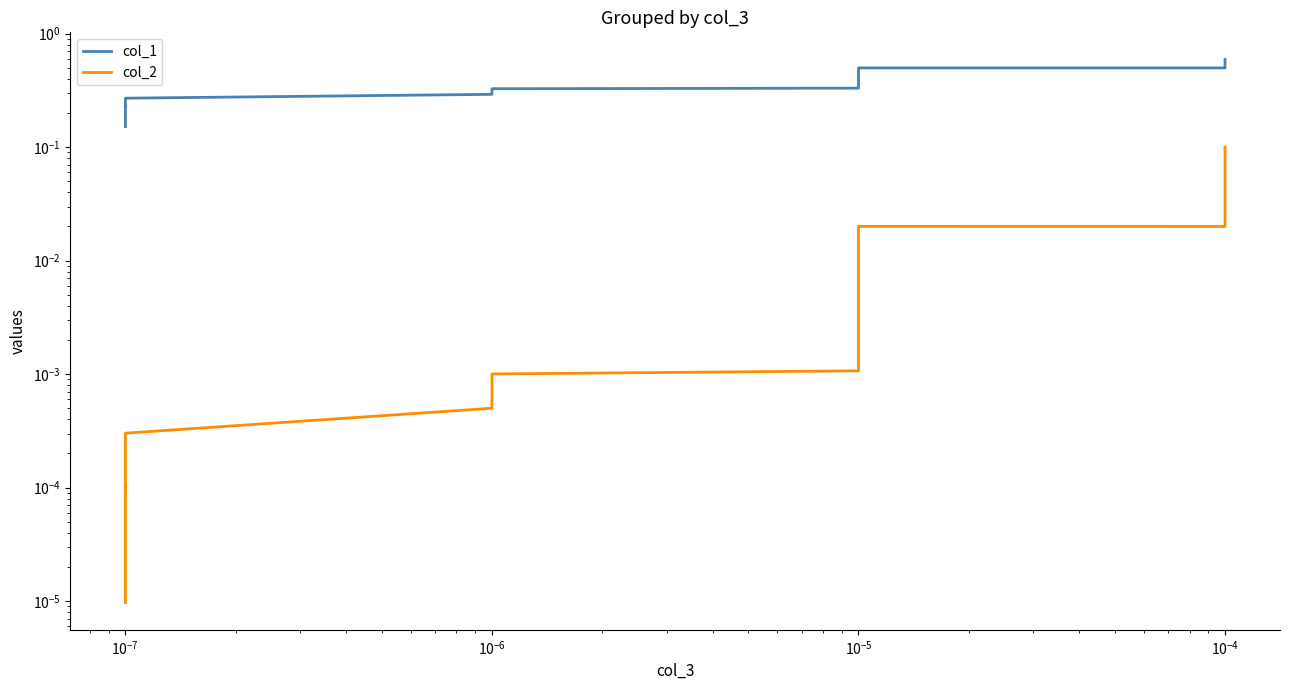

Is it true that col_2 equals 0.0 at 19?

False